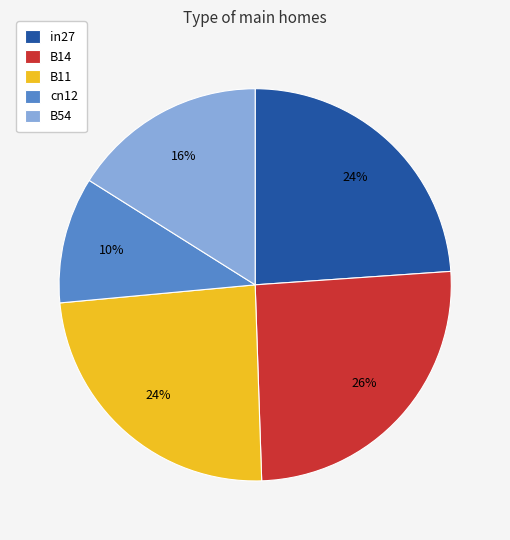

To the nearest percent, what is the combined percentage of B54 and in27?

40%